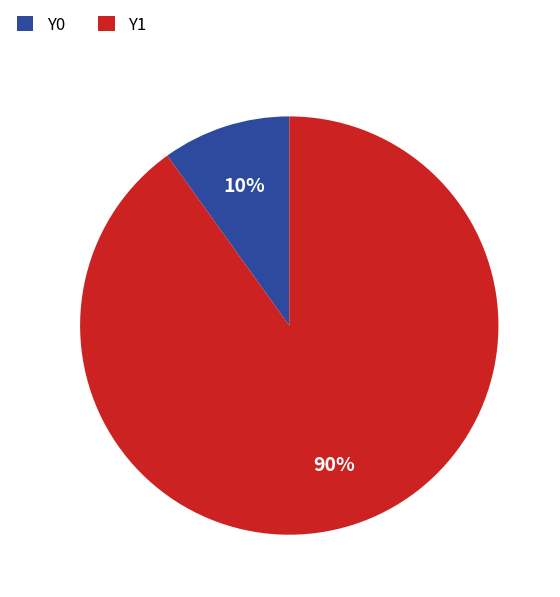

How many slices are in this pie chart?

2